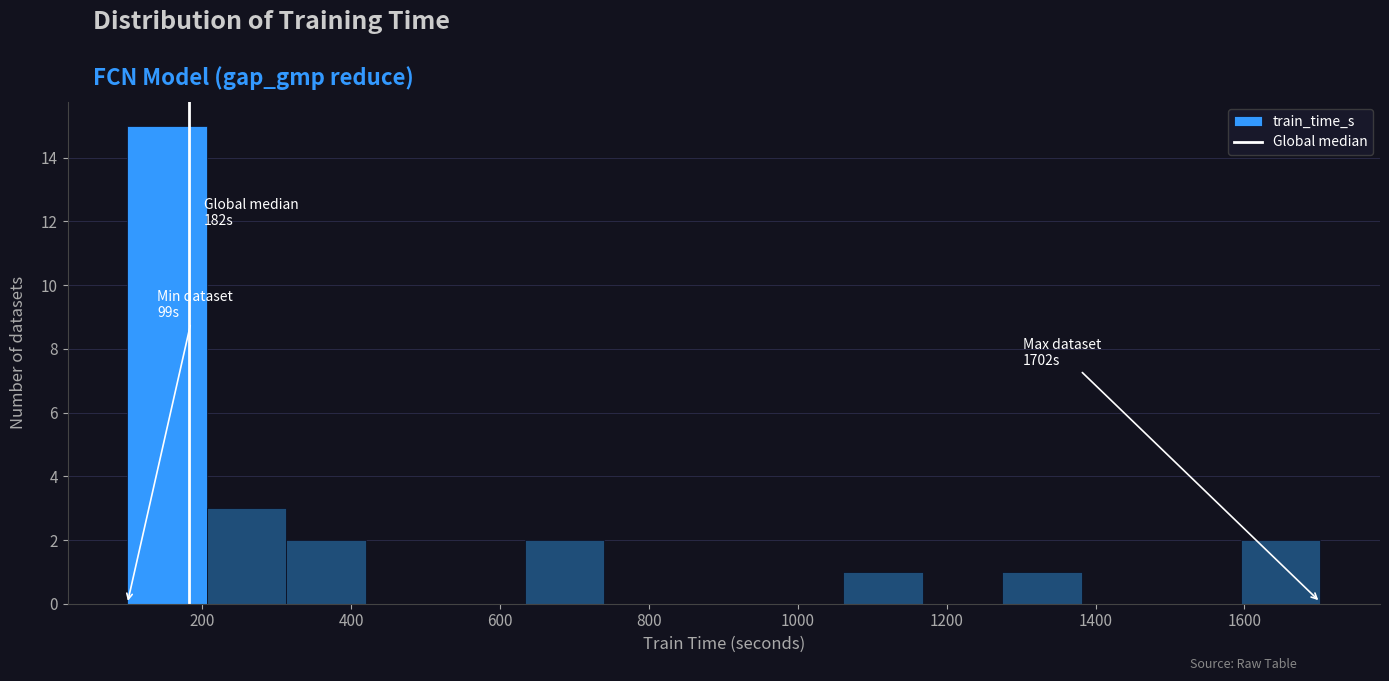

Over which range of the x-axis is the bar tallest?

100 to 200